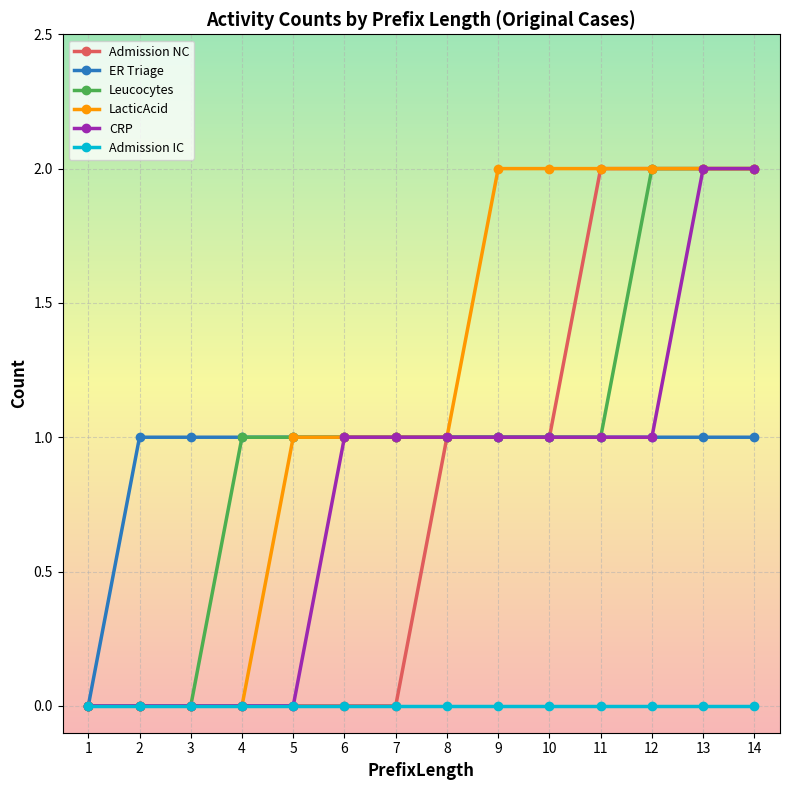

Between 6 and 13, which series saw the biggest shift?

Admission NC